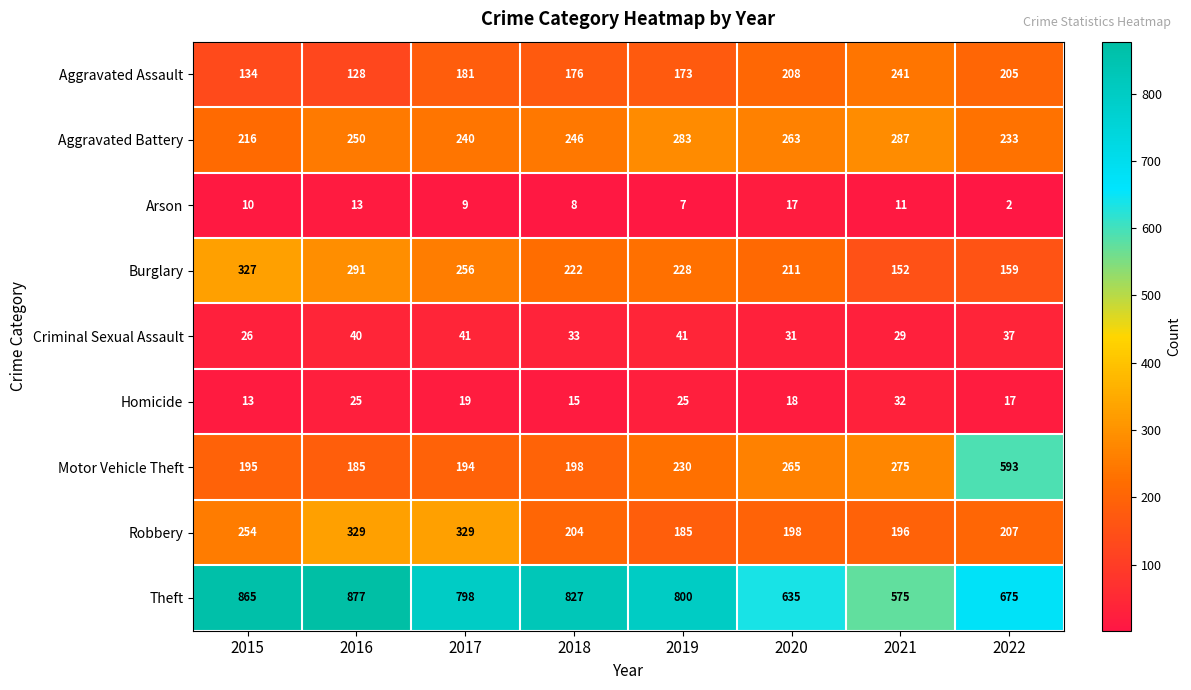

The Arson series shows 11 at 2021. True or false?

True